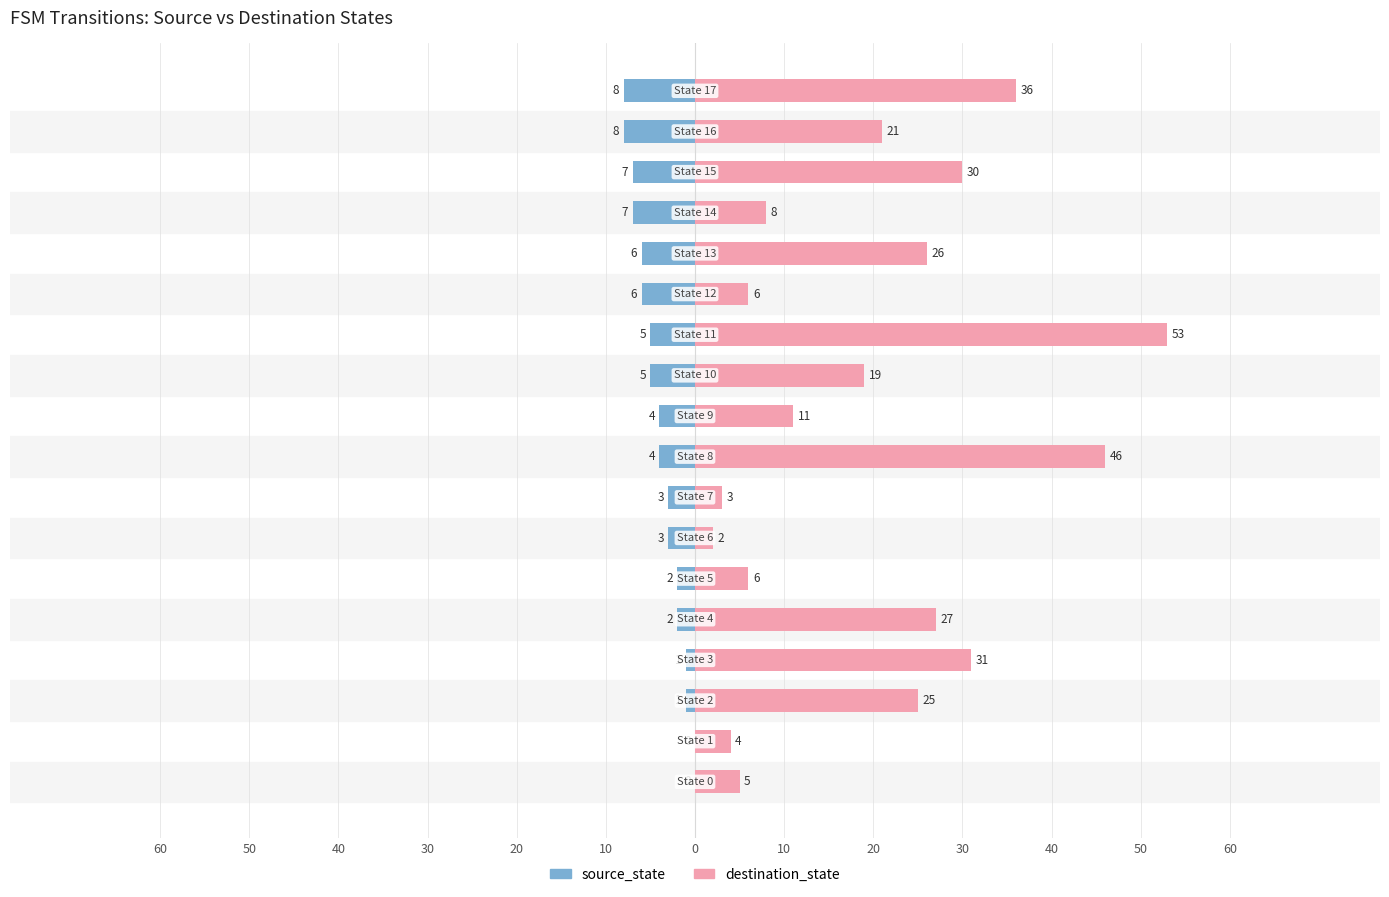

What is the difference between the second highest and minimum values in the destination_state series?

44